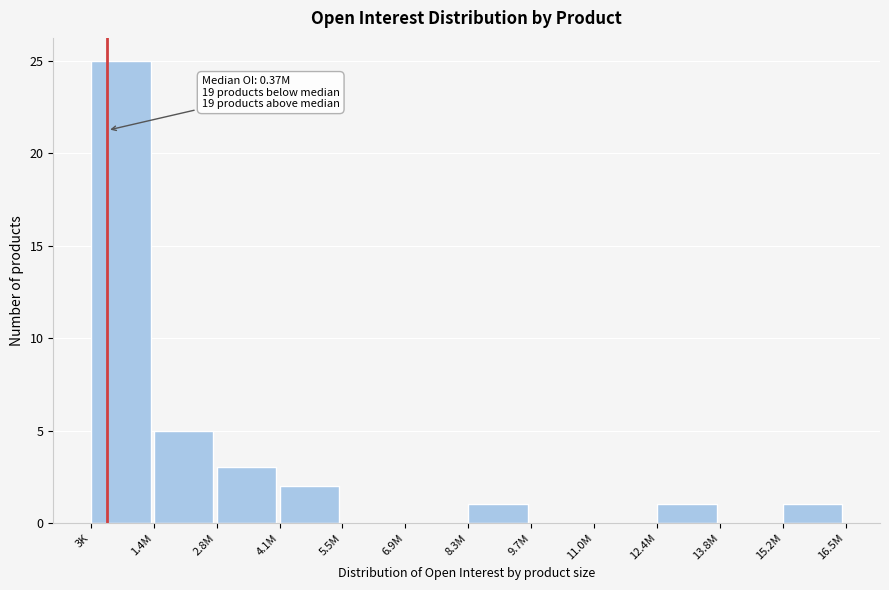

Reading right to left, what are all the values shown in this chart?

15.2M=1	13.8M=0	12.4M=1	11.0M=0	9.7M=0	8.3M=1	6.9M=0	5.5M=0	4.1M=2	2.8M=3	1.4M=5	3K=25